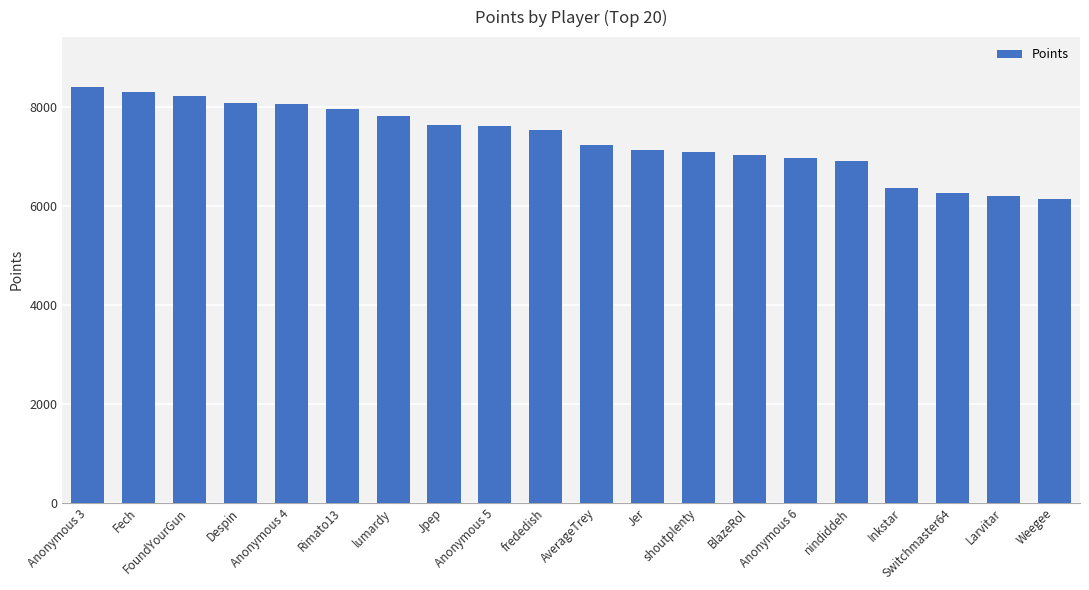

What is the label of the 4th bar from the left?

Despin